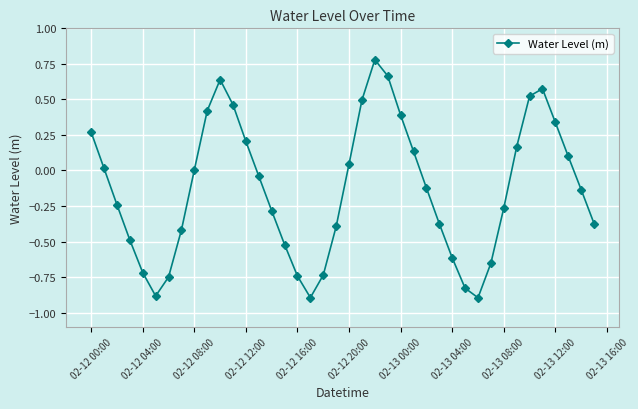

What is the value of the 25th point from the left?

0.4